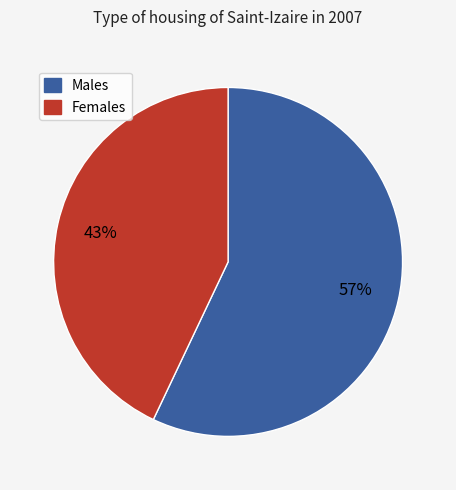

Is there any slice that represents more than half of the pie?

Yes